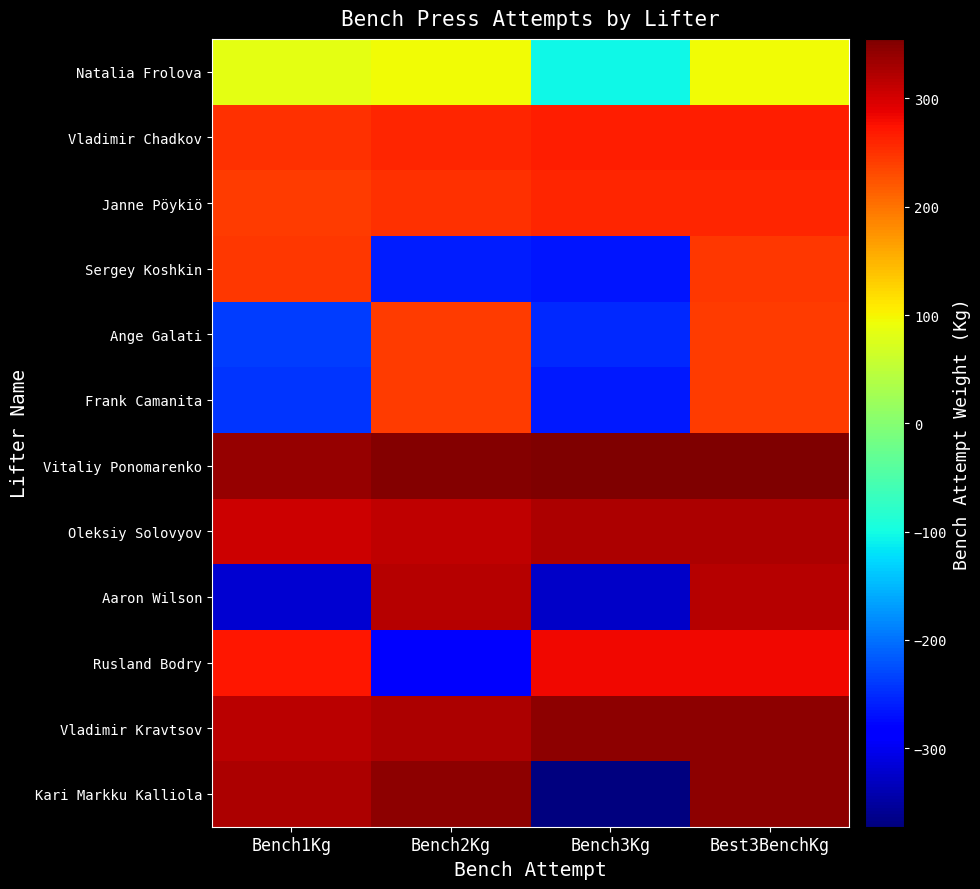

What is the difference between the highest and lowest values at Bench1Kg?

660.0